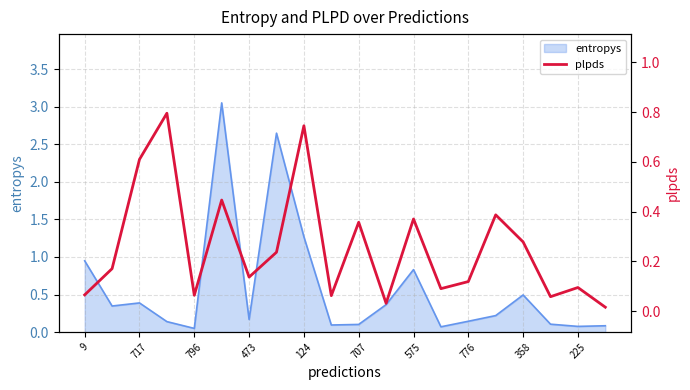

The entropys series shows 0.1 at 225. True or false?

True